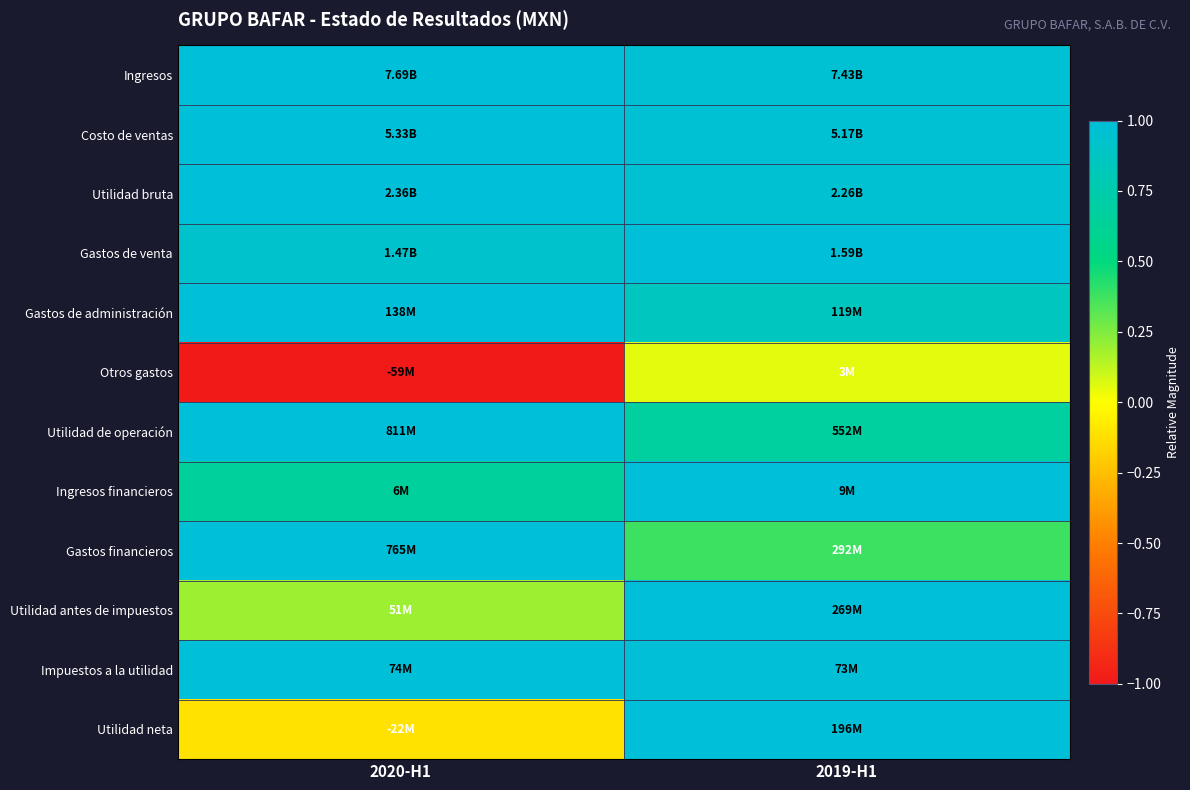

At how many categories does at least one series exceed 0?

2